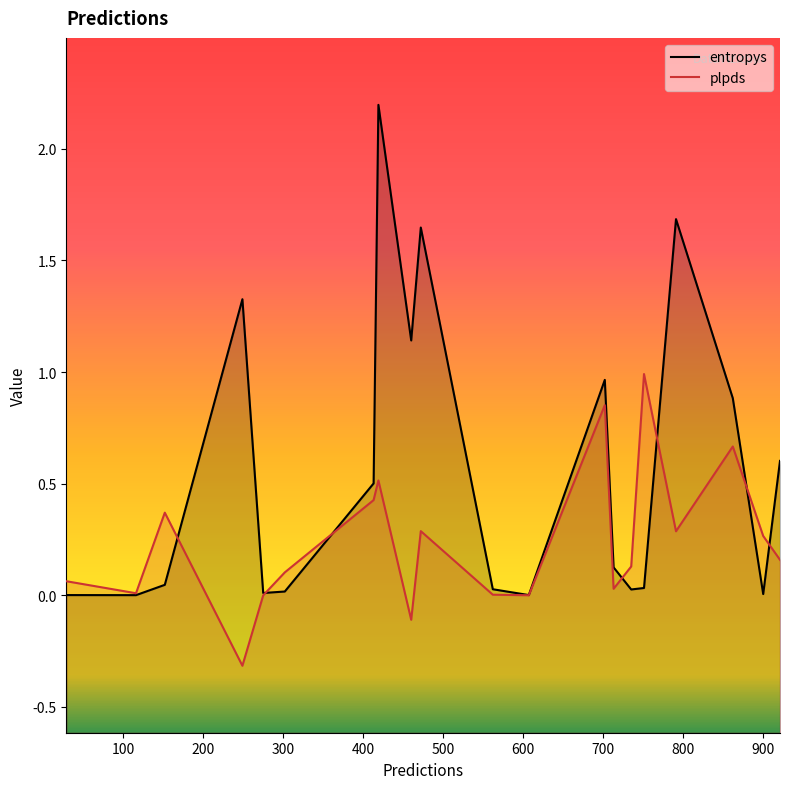

At which label does plpds reach its peak?

751